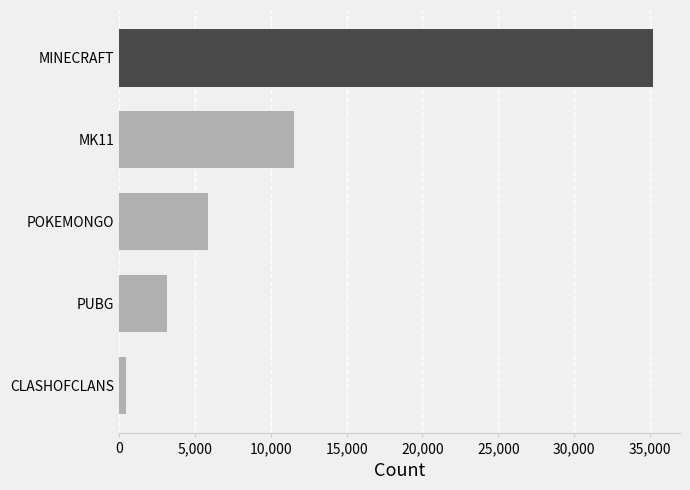

What is the average value?

11256